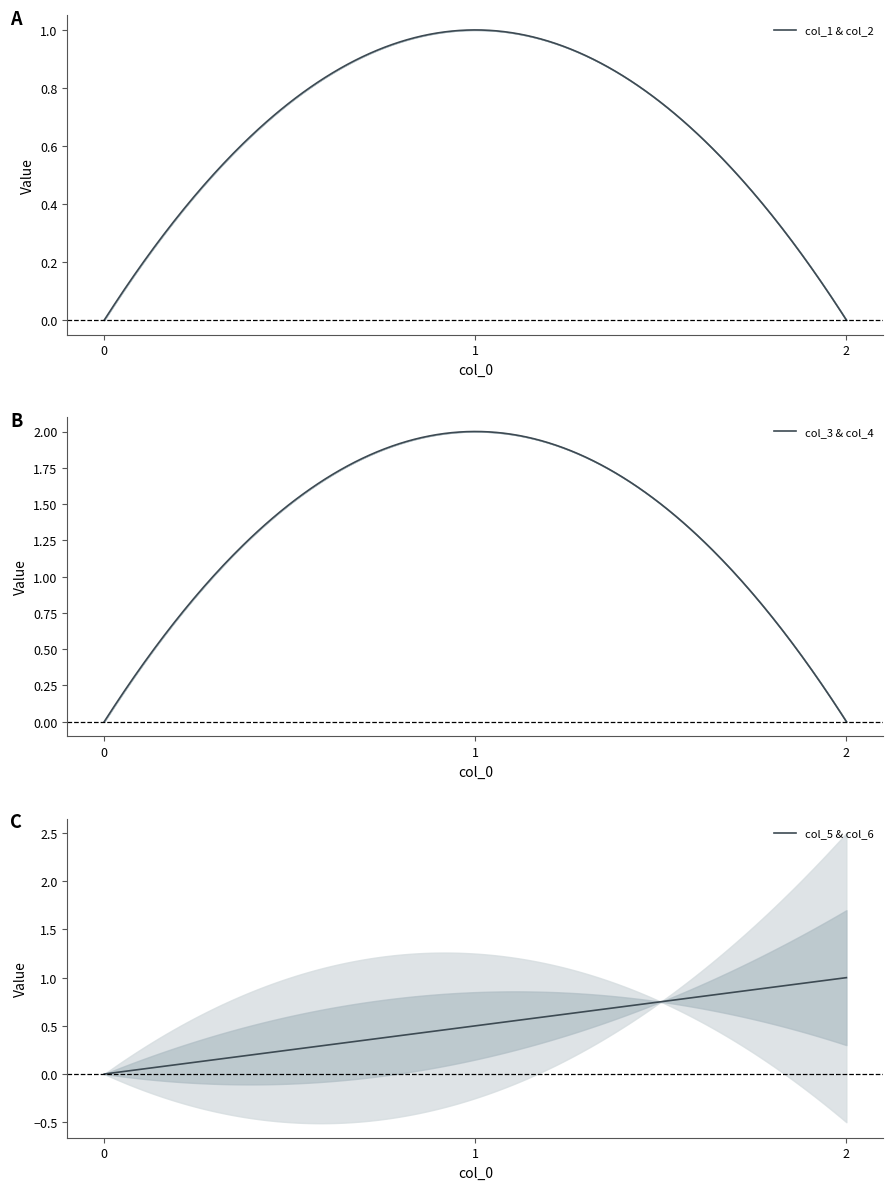

What value does the col_3 series have at 1?

2